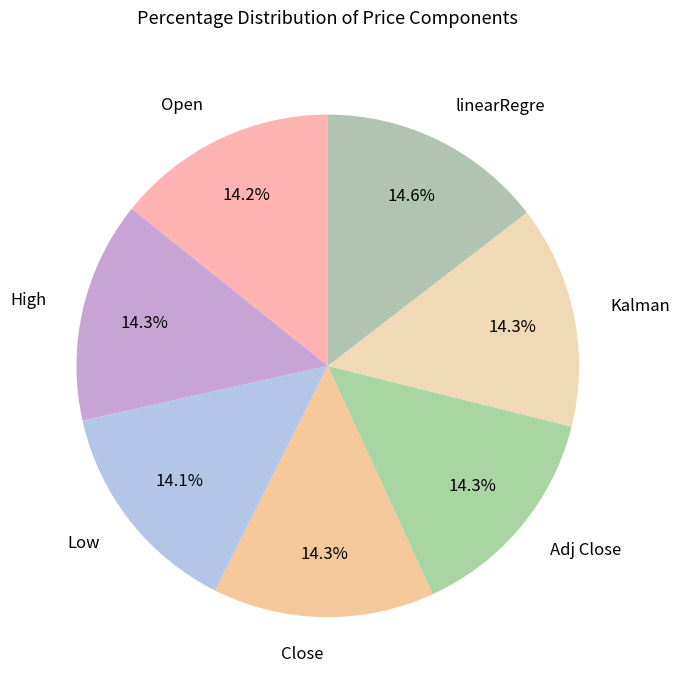

True or false: Kalman accounts for 29% of the total.

False